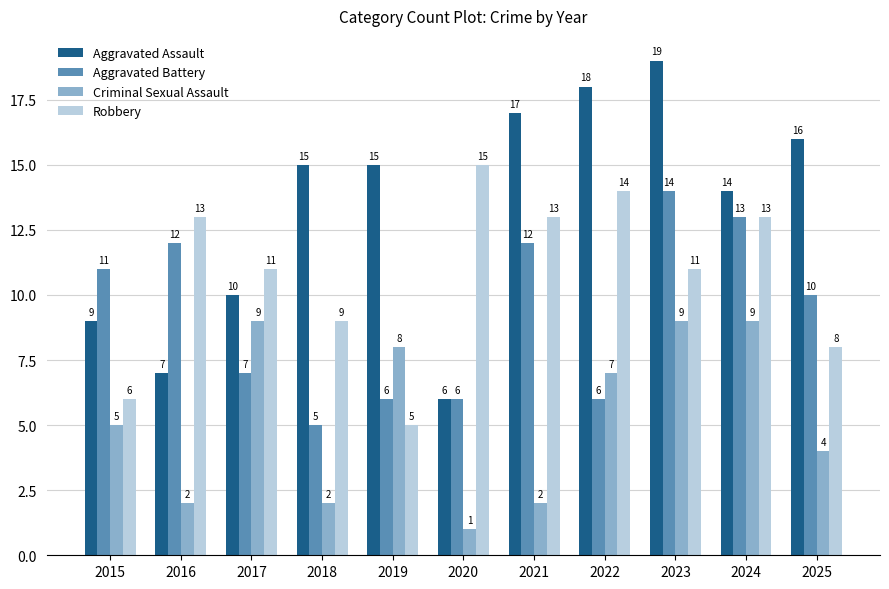

What is the sum of the Robbery values at 2022 and 2018?

23